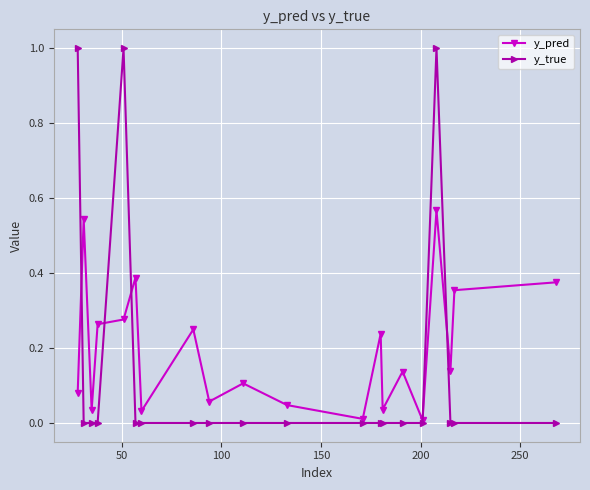

True or false: y_true has more than 1 interior local peaks.

True